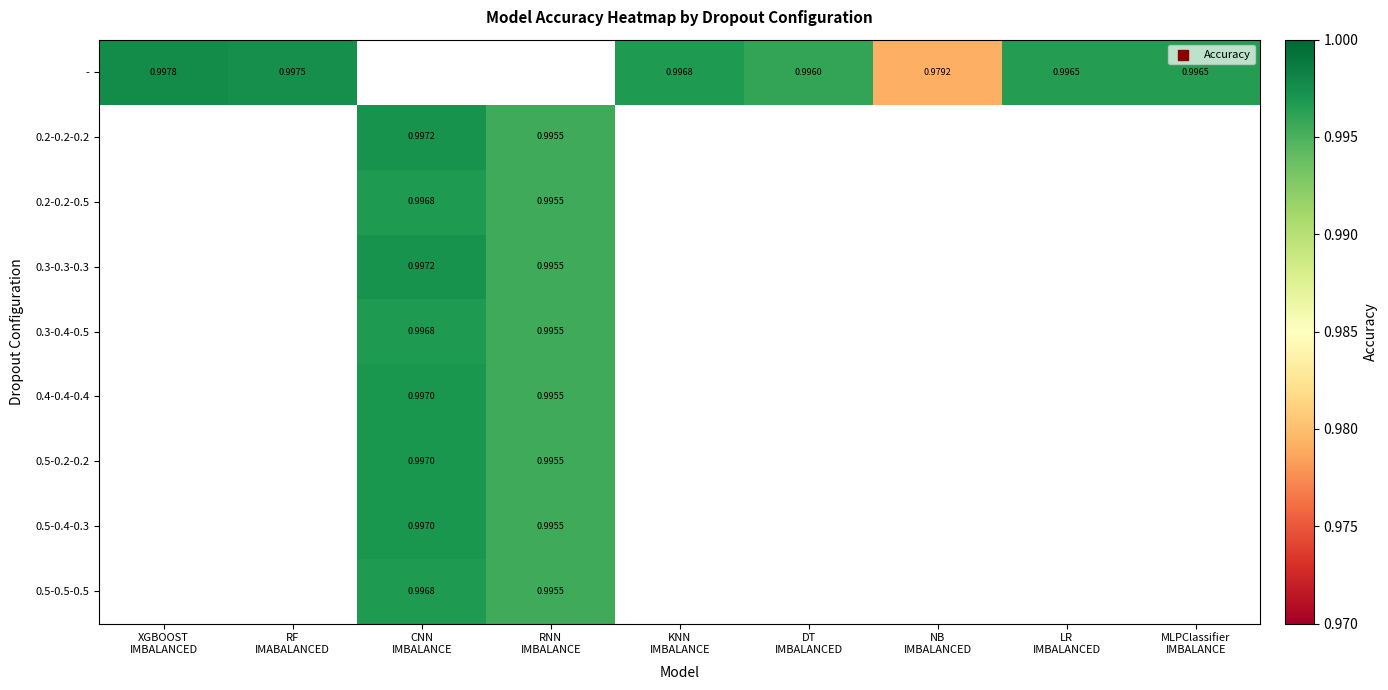

At which category does the chart reach its peak across all series?

XGBOOST
IMBALANCED